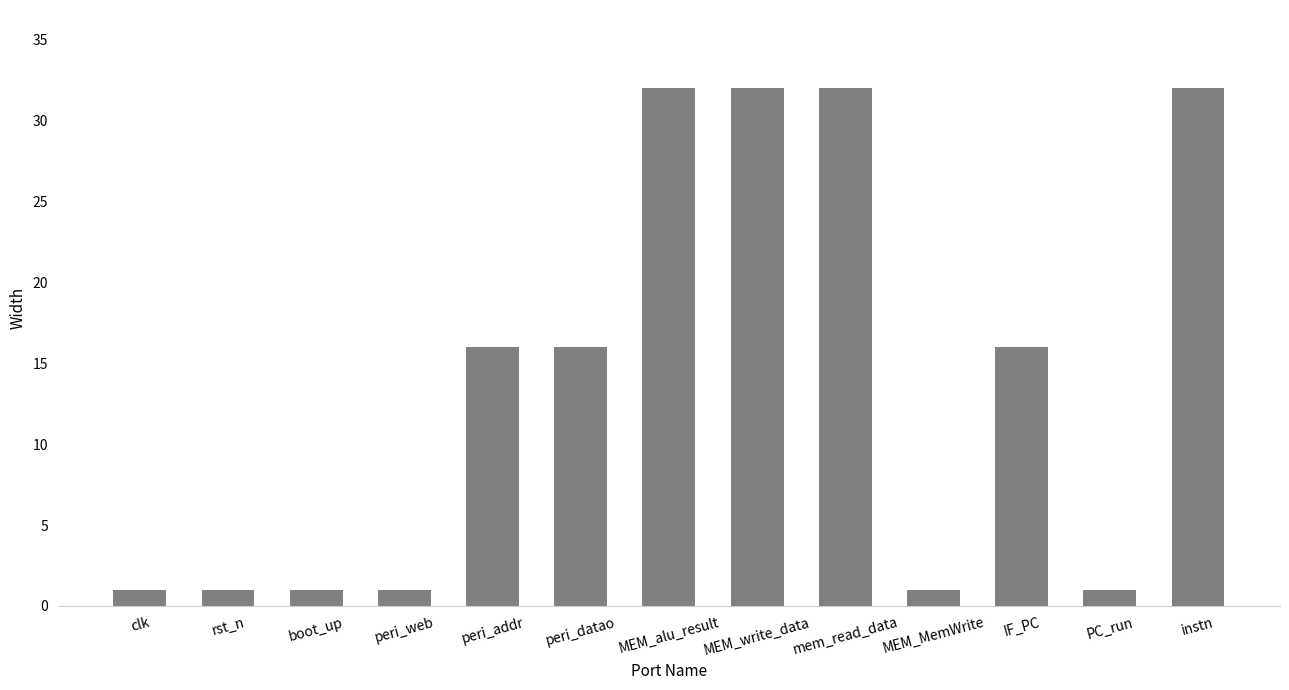

Reading left to right, list all the values displayed in this chart.

clk=1	rst_n=1	boot_up=1	peri_web=1	peri_addr=16	peri_datao=16	MEM_alu_result=32	MEM_write_data=32	mem_read_data=32	MEM_MemWrite=1	IF_PC=16	PC_run=1	instn=32